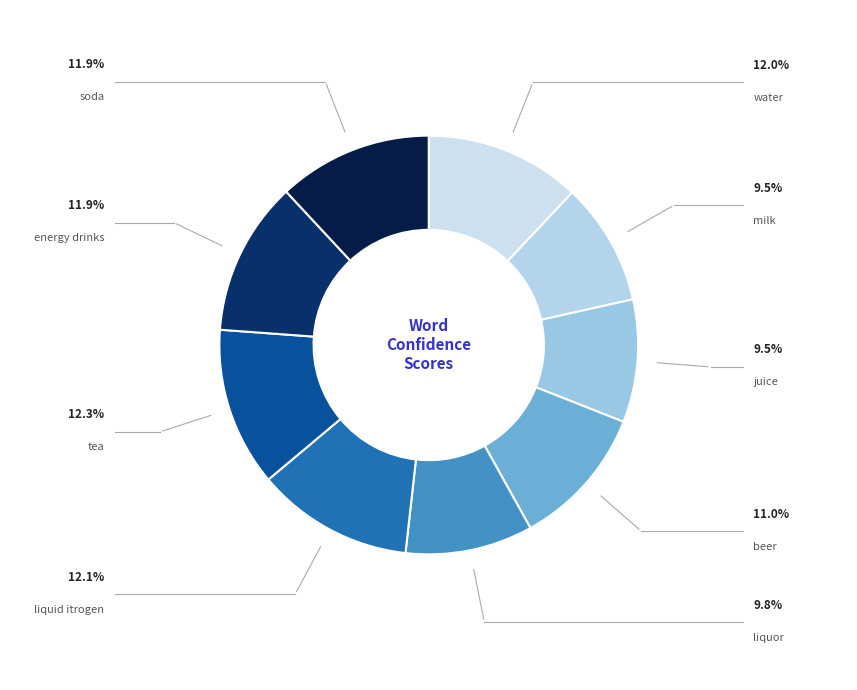

What is the smallest slice in the pie chart?

milk